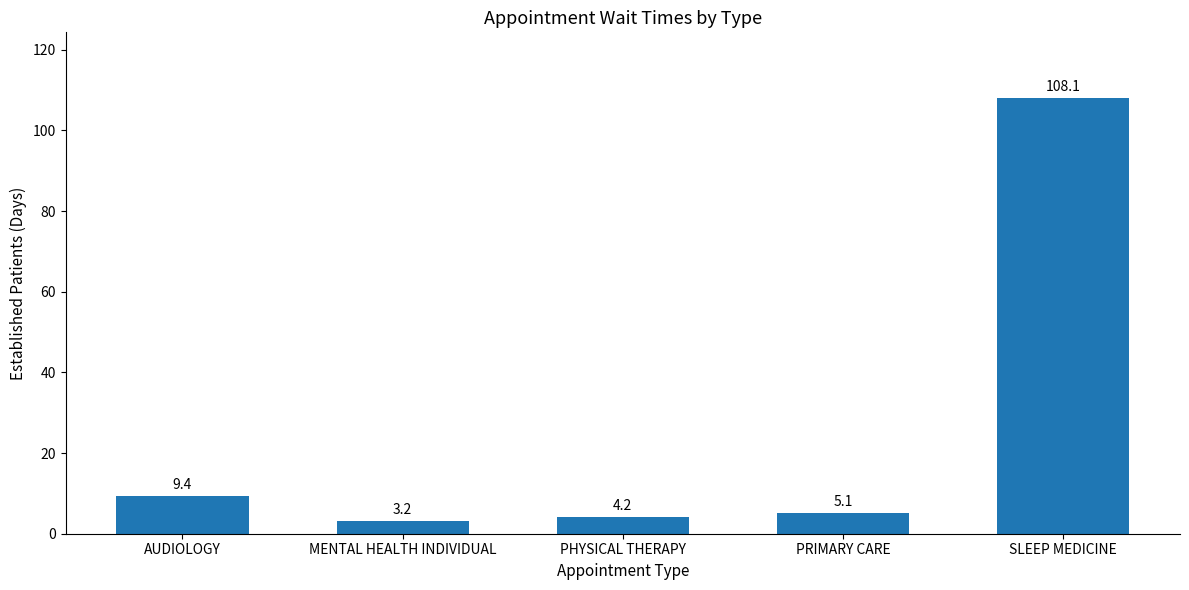

Which category has the highest value across all series?

SLEEP MEDICINE